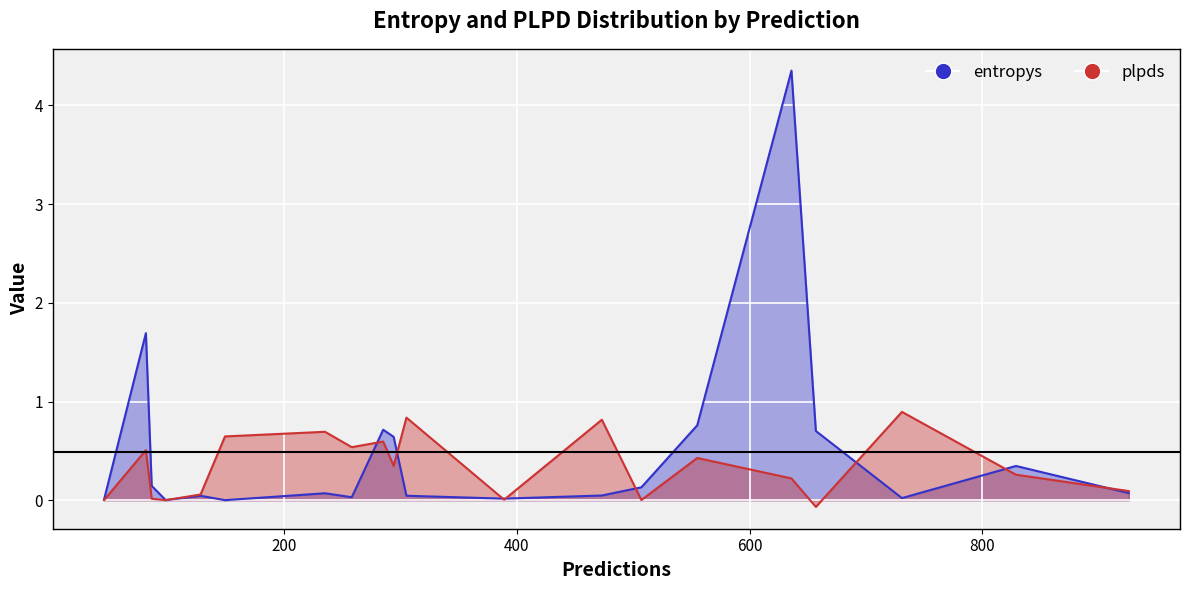

What is the difference between the plpds values at 507 and 657?

0.1